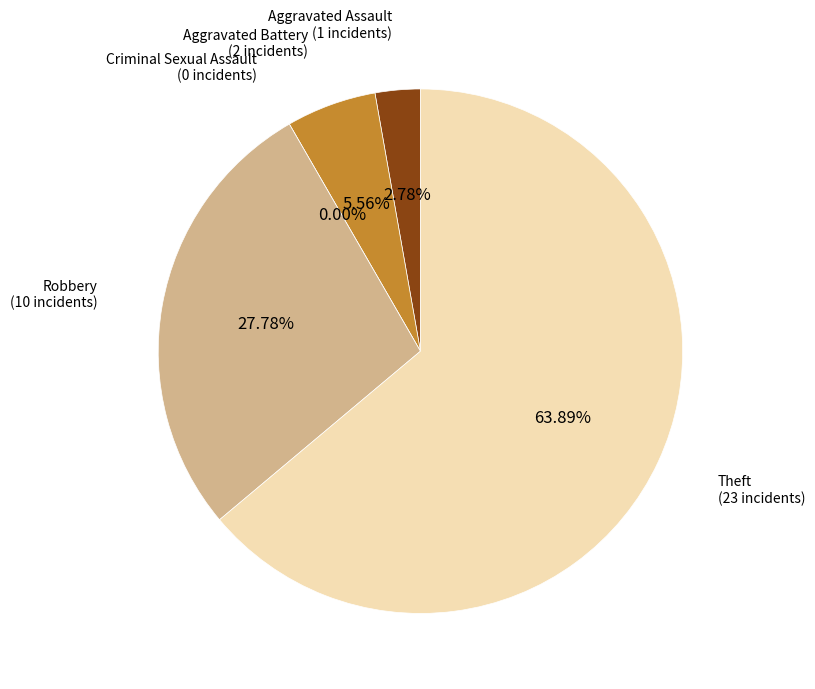

True or false: Theft accounts for 55% of the total.

False